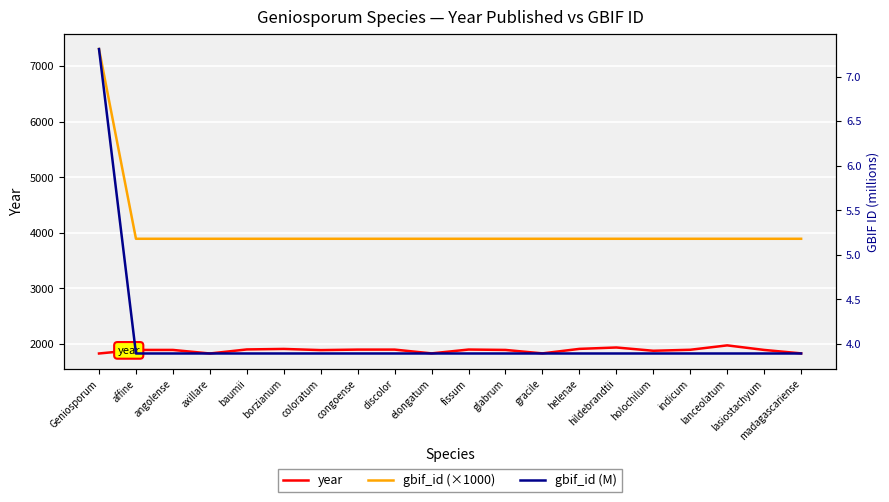

What are all the series names shown in the legend?

year, gbif_id (×1000), gbif_id (M)